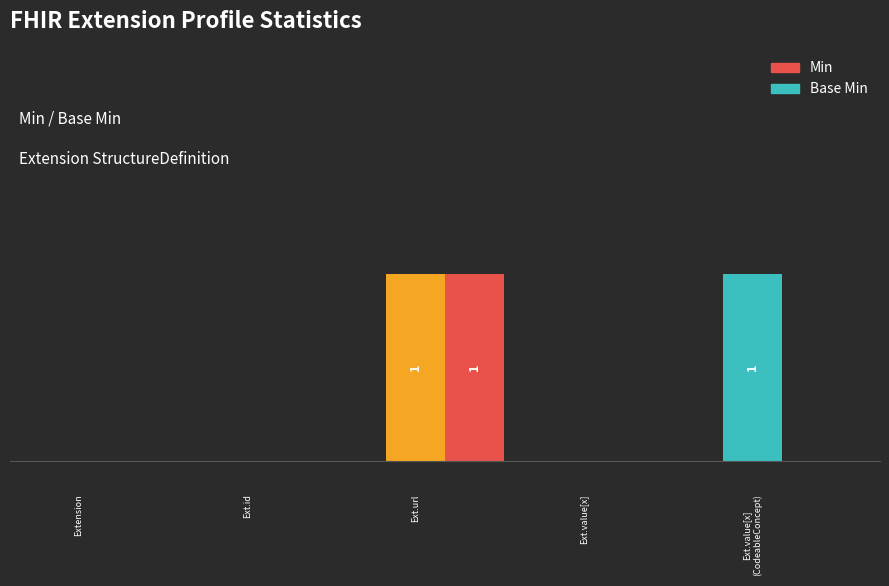

Are the bars horizontal?

No